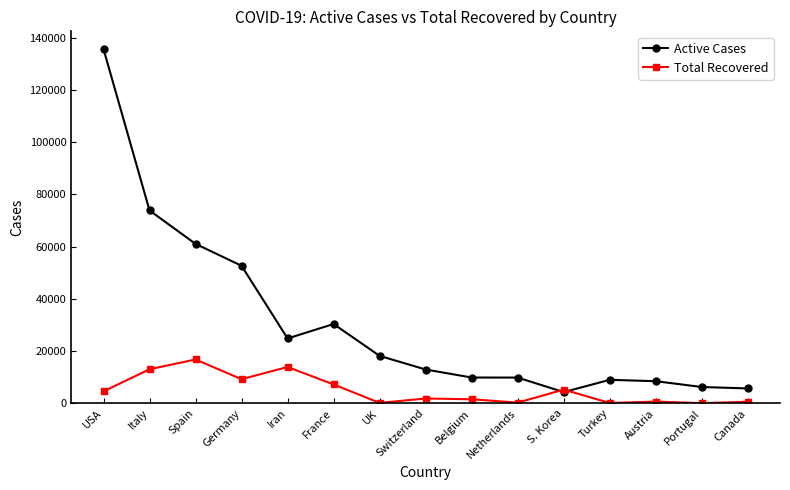

What is the highest value of the Active Cases series?

135741